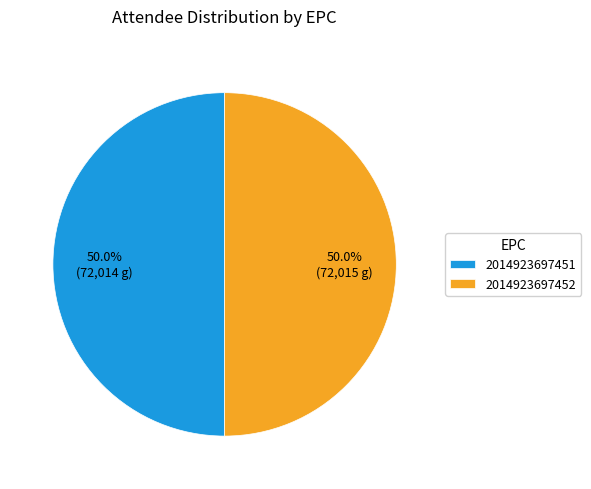

What is the ratio of the value at 2014923697452 to the value at 2014923697451?

1.0